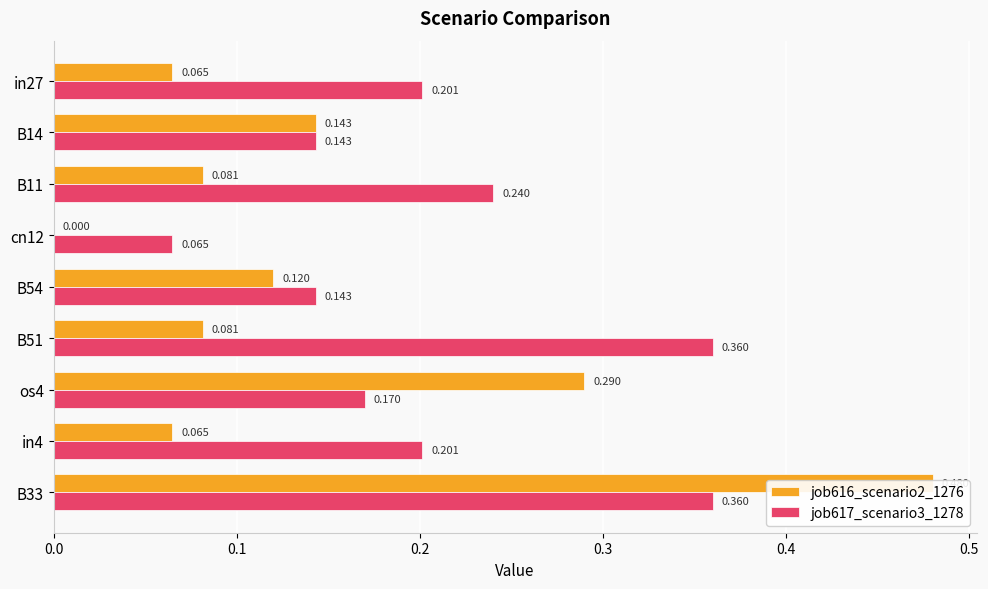

Are the bars grouped side by side (vs. stacked)?

Yes